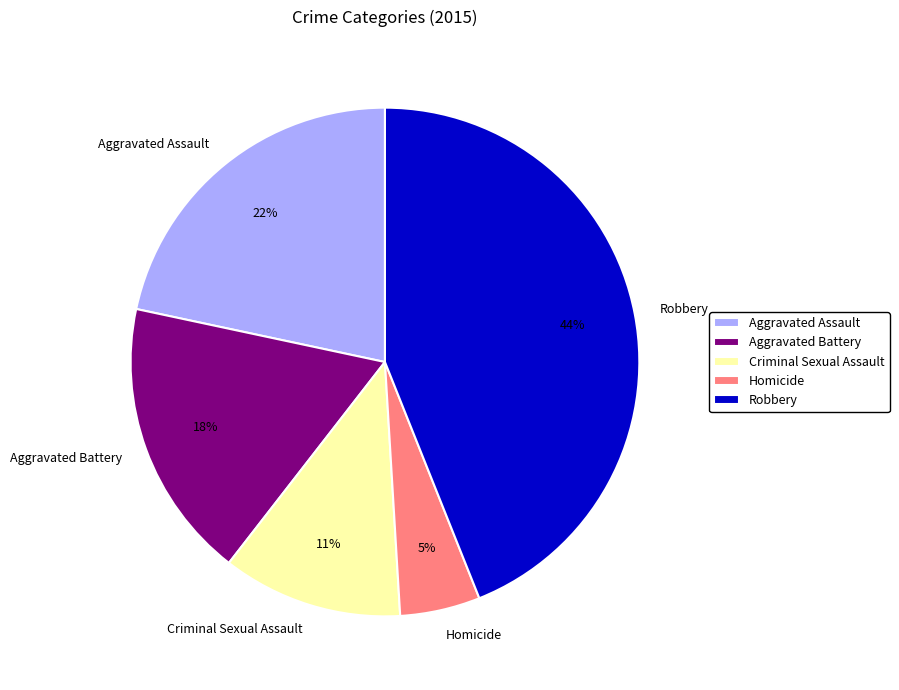

To the nearest percent, what is the difference between the largest and smallest slice percentages?

39%